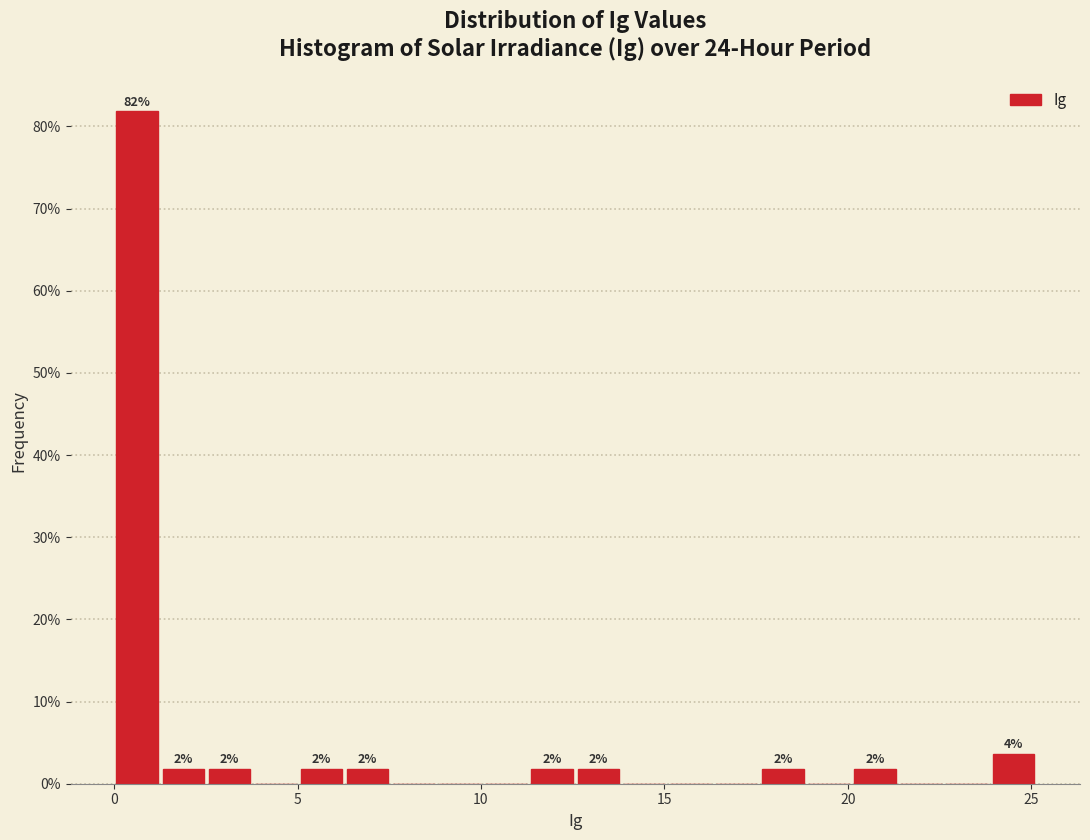

Around what value on the x-axis is the tallest bar? Give the approximate position of its centre, as read against the axis.

0.5